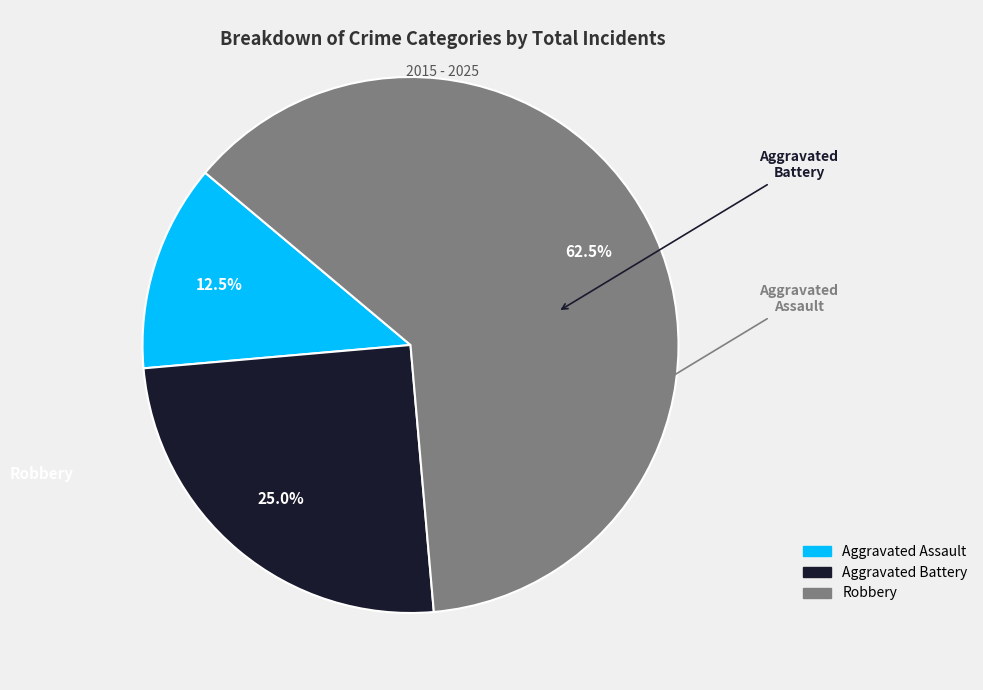

What percentage is the Aggravated Battery slice, to the nearest percent?

25%